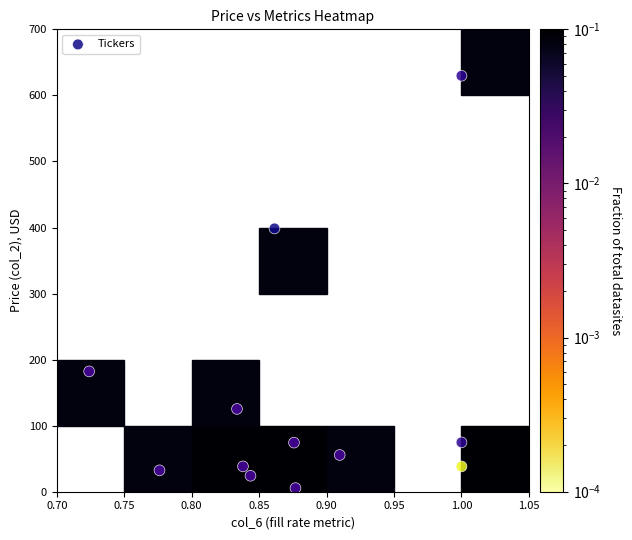

How many points are shown in the scatter plot?

12